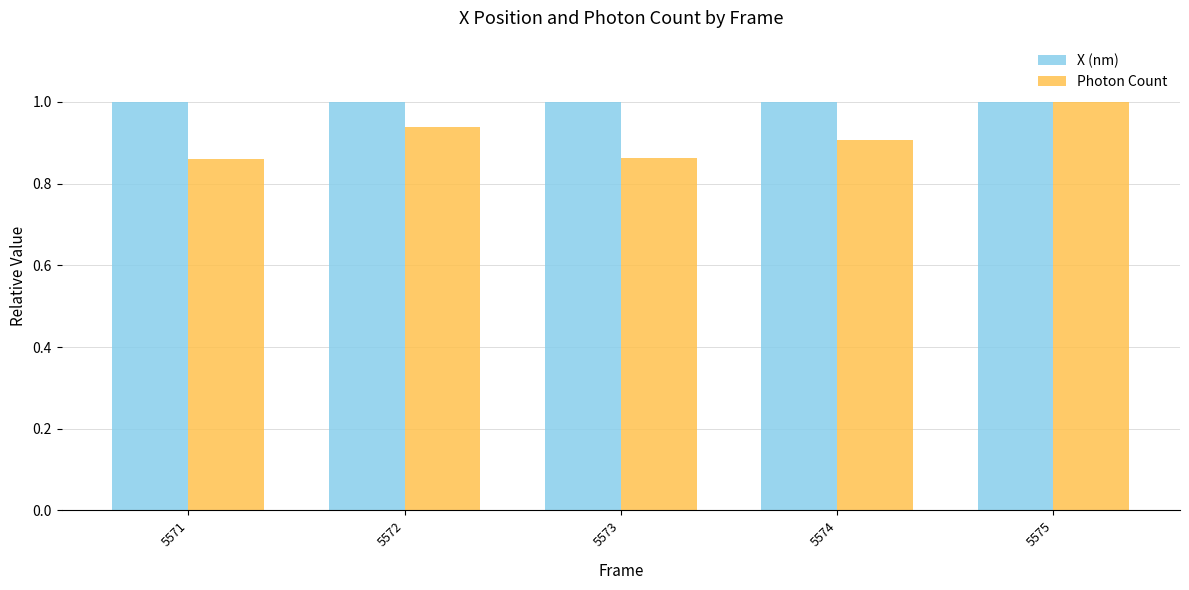

Is it true that Photon Count equals 0.9 at 5574?

True